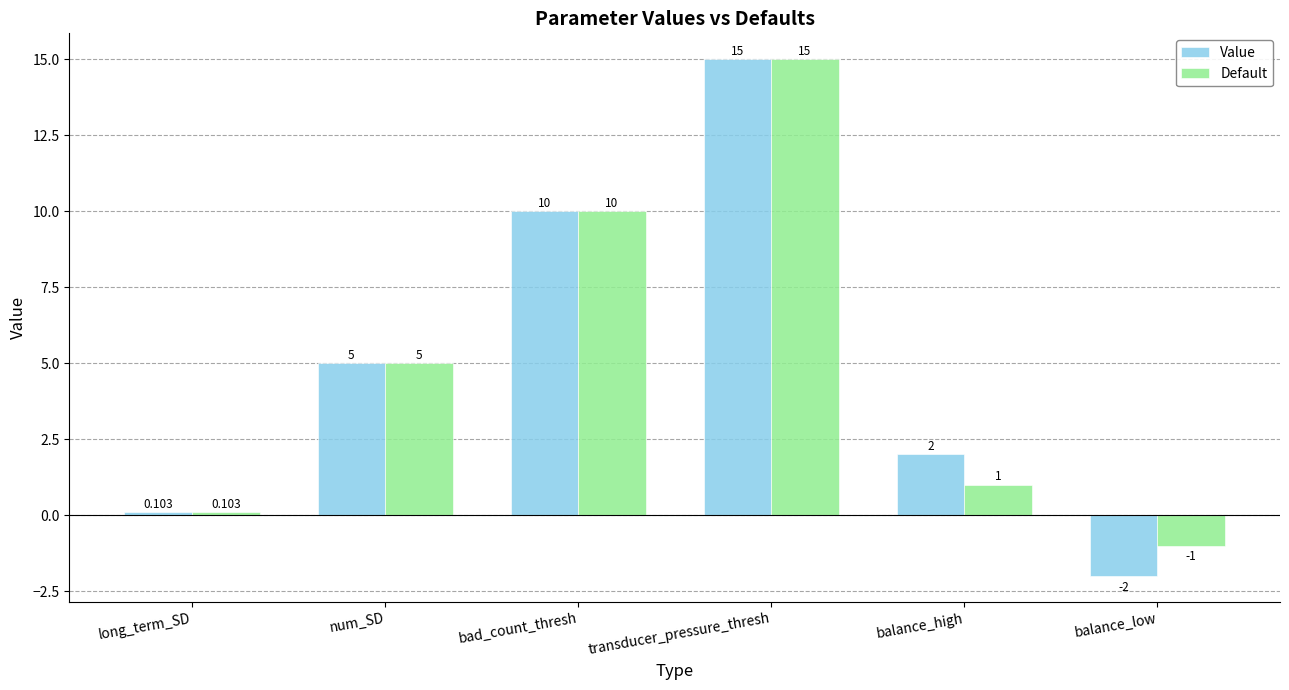

What is the lowest value of the Value series?

-2.0